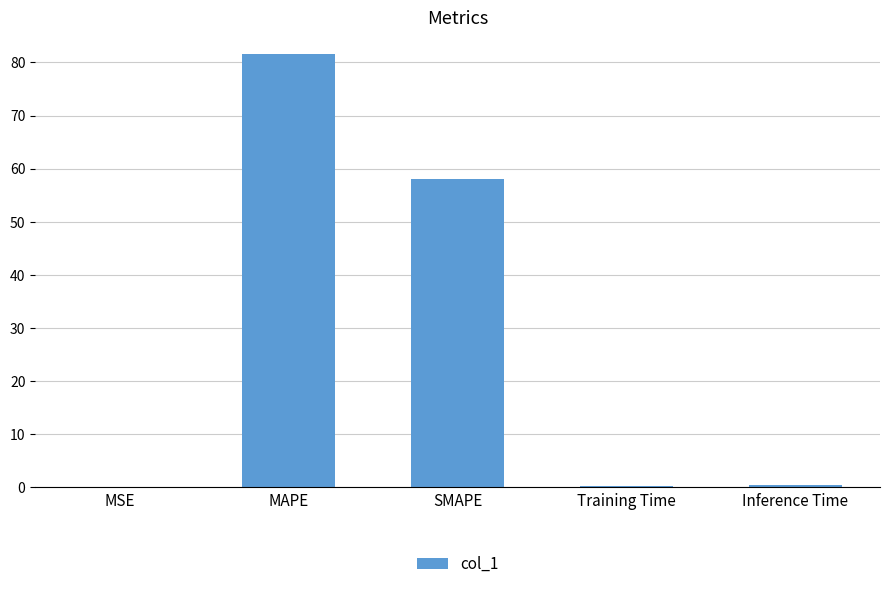

Is it true that the value at SMAPE is 90.5?

False